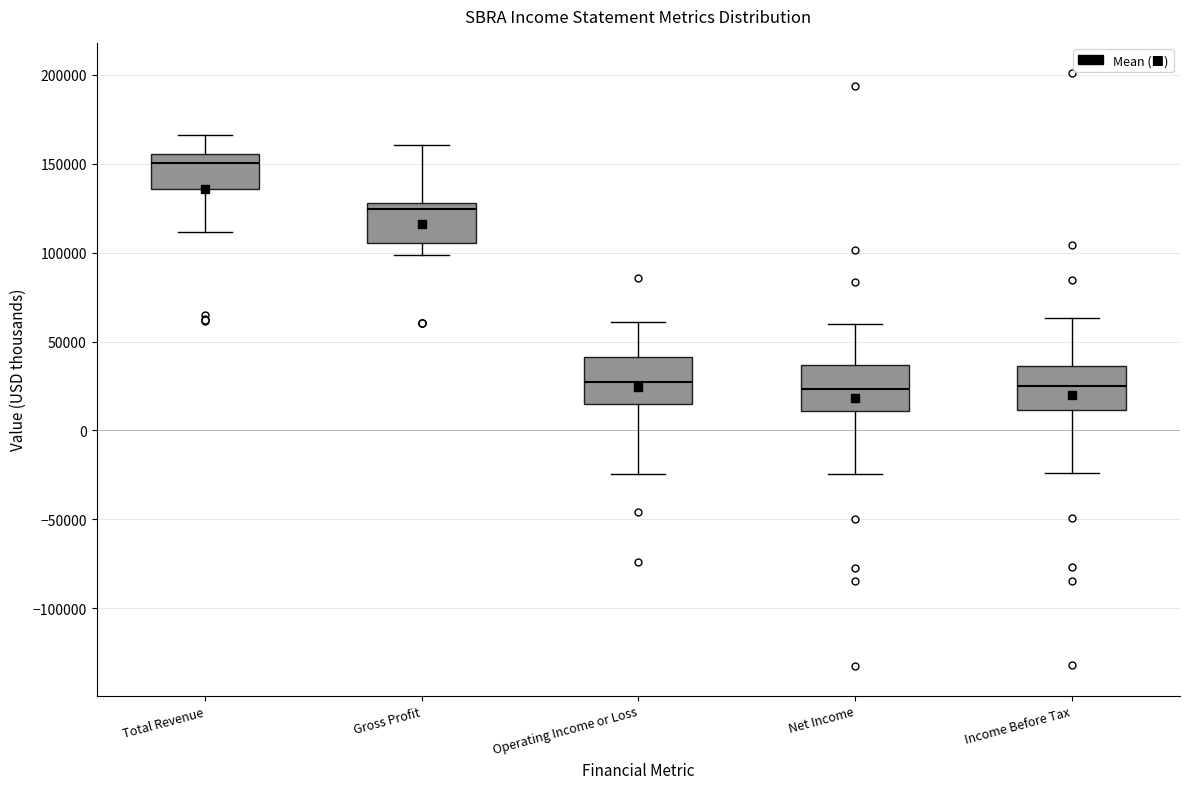

Reading left to right, read every box against the y-axis: the position of its median line, the range the box covers, and the ends of its whiskers. The values are not printed on the chart, so give them approximately, as read against the axis.

Total Revenue: median 150000, box 135000 to 155000, whiskers 110000 to 165000
Gross Profit: median 125000, box 105000 to 130000, whiskers 100000 to 160000
Operating Income or Loss: median 25000, box 15000 to 40000, whiskers -25000 to 60000
Net Income: median 25000, box 10000 to 35000, whiskers -25000 to 60000
Income Before Tax: median 25000, box 10000 to 35000, whiskers -25000 to 65000